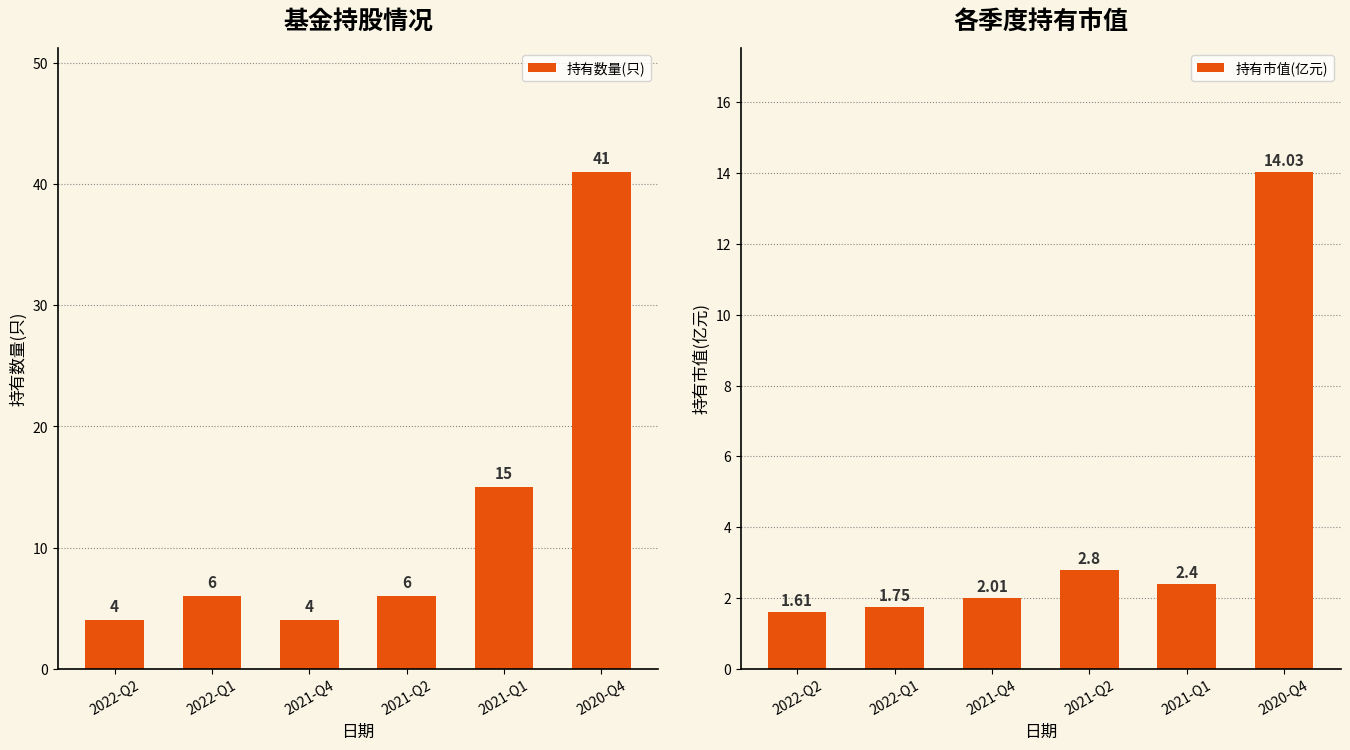

At which label is 持有市值(亿元) closest to 7?

2021-Q2